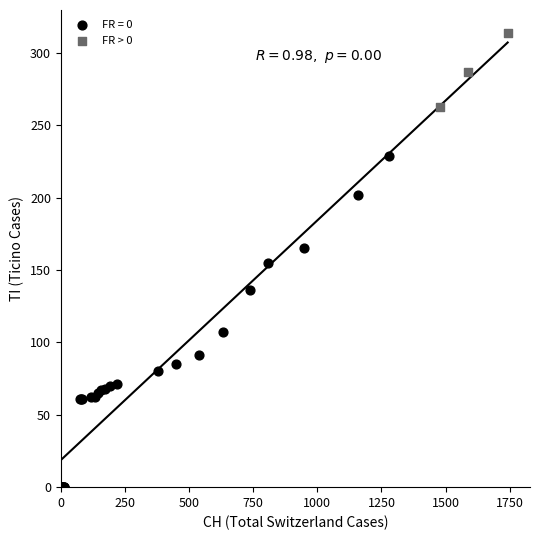

Which series reaches the minimum Y coordinate?

FR = 0